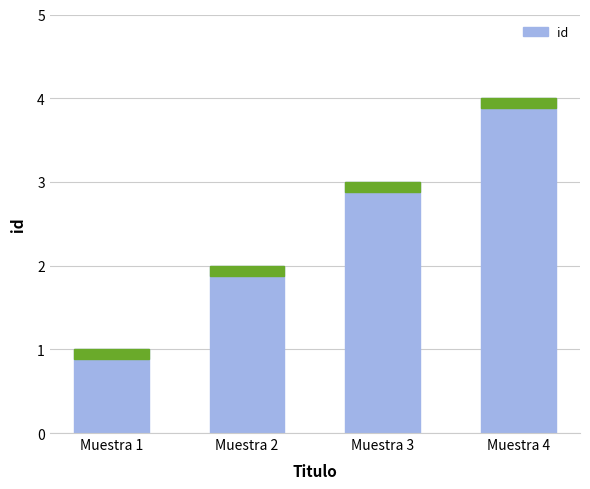

Is it true that the value at Muestra 2 is 2?

True